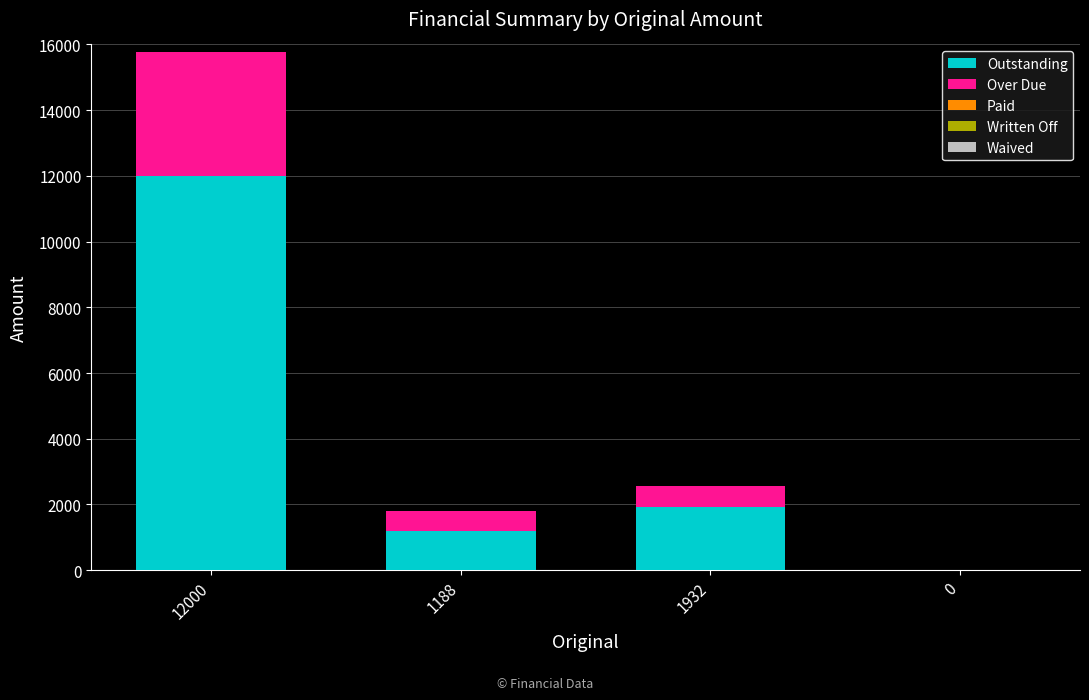

What is the sum of all Outstanding values?

15120.0